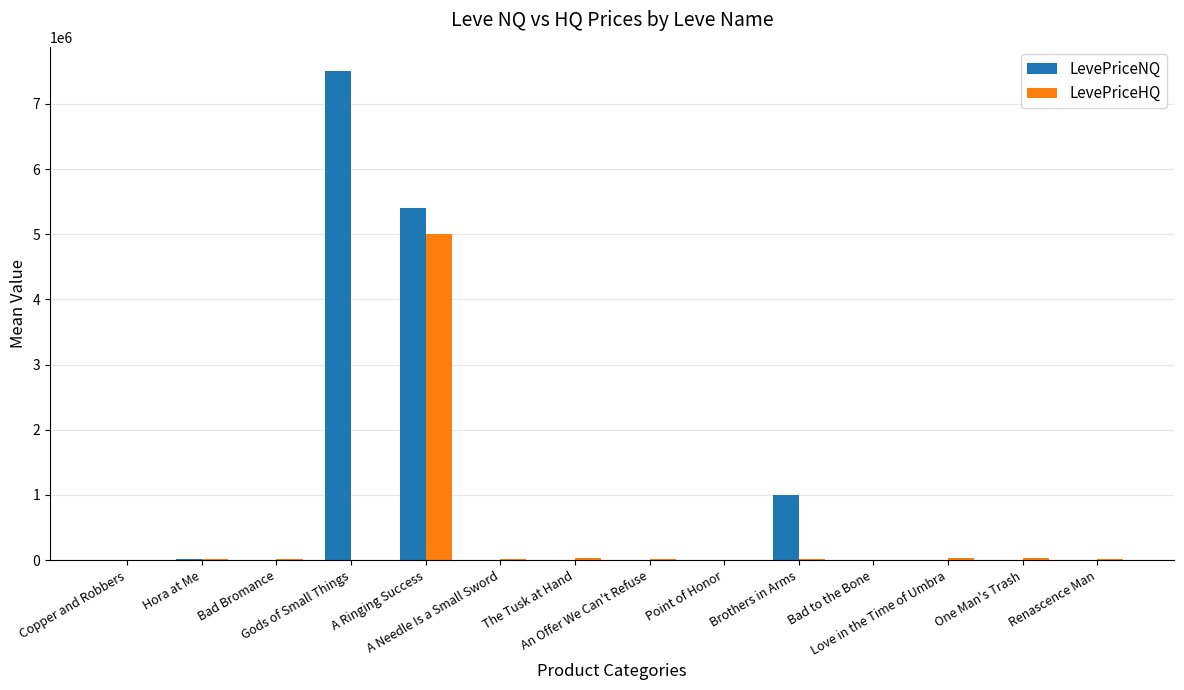

How many series are shown in this chart?

2